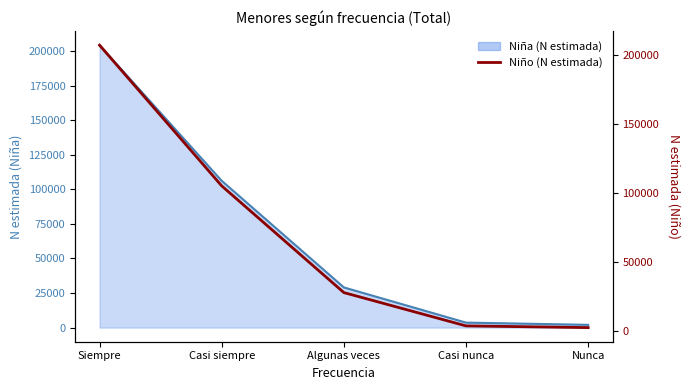

Approximately how many times larger is the value at Nunca compared to Algunas veces?

0.1